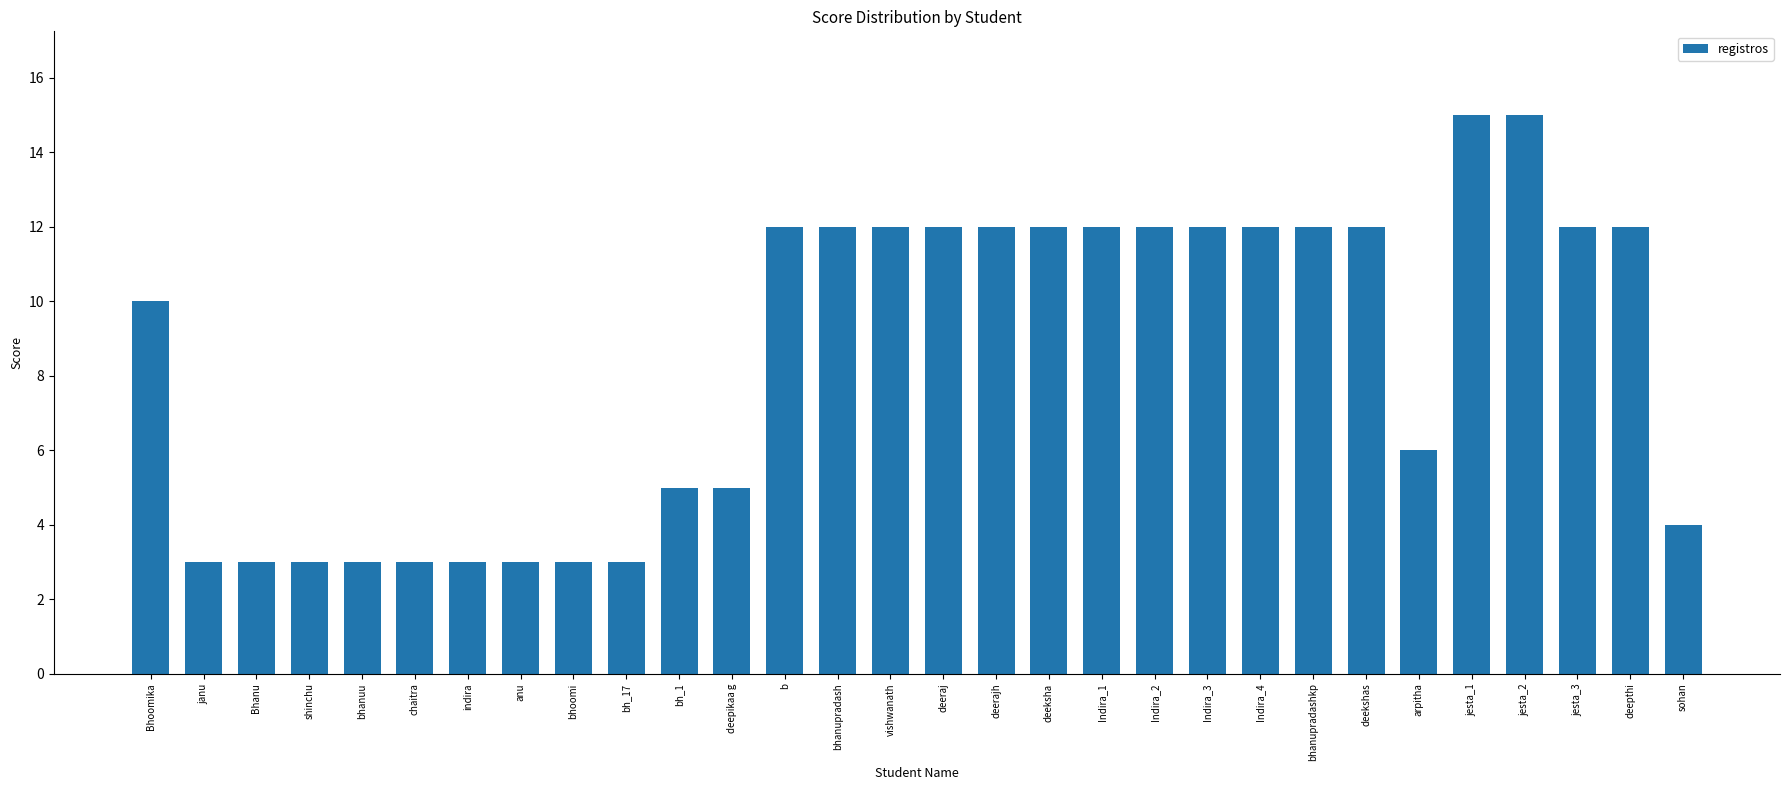

Which has a higher value, shinchu or deeksha?

deeksha